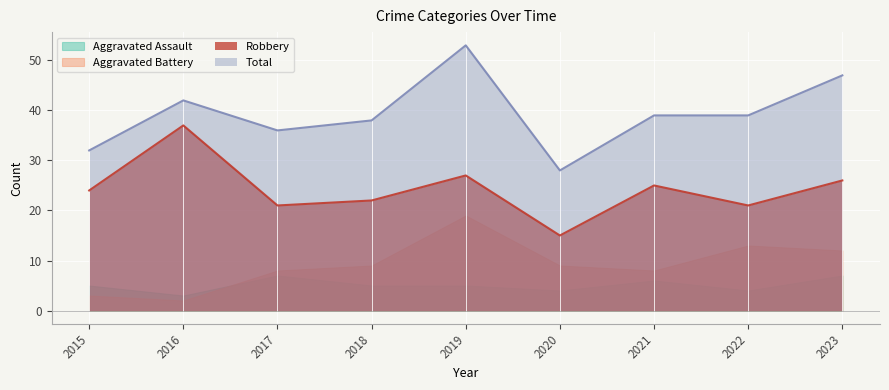

At which label does Robbery reach its minimum?

2020